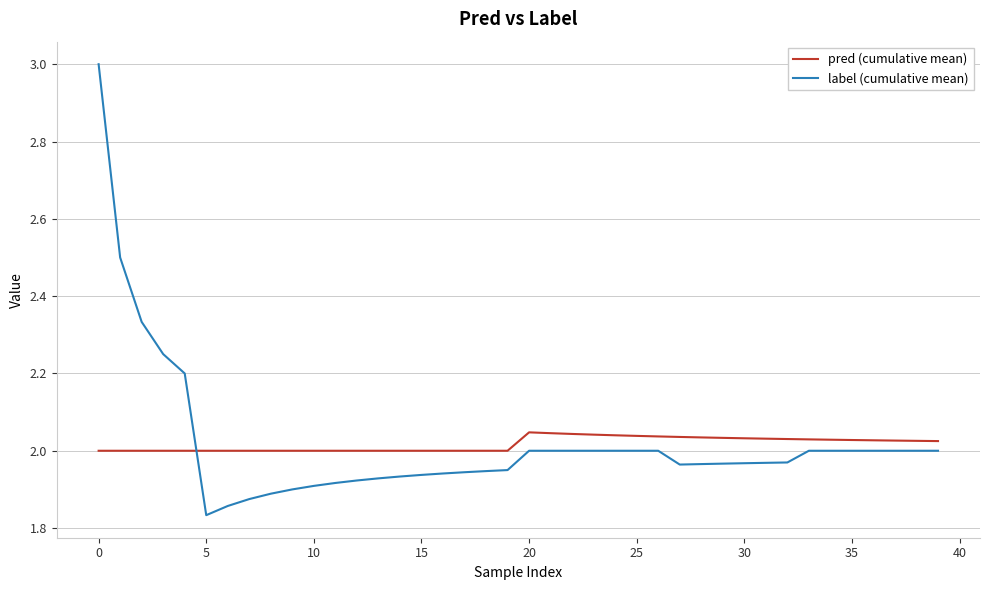

What is the highest value of the label (cumulative mean) series?

3.0